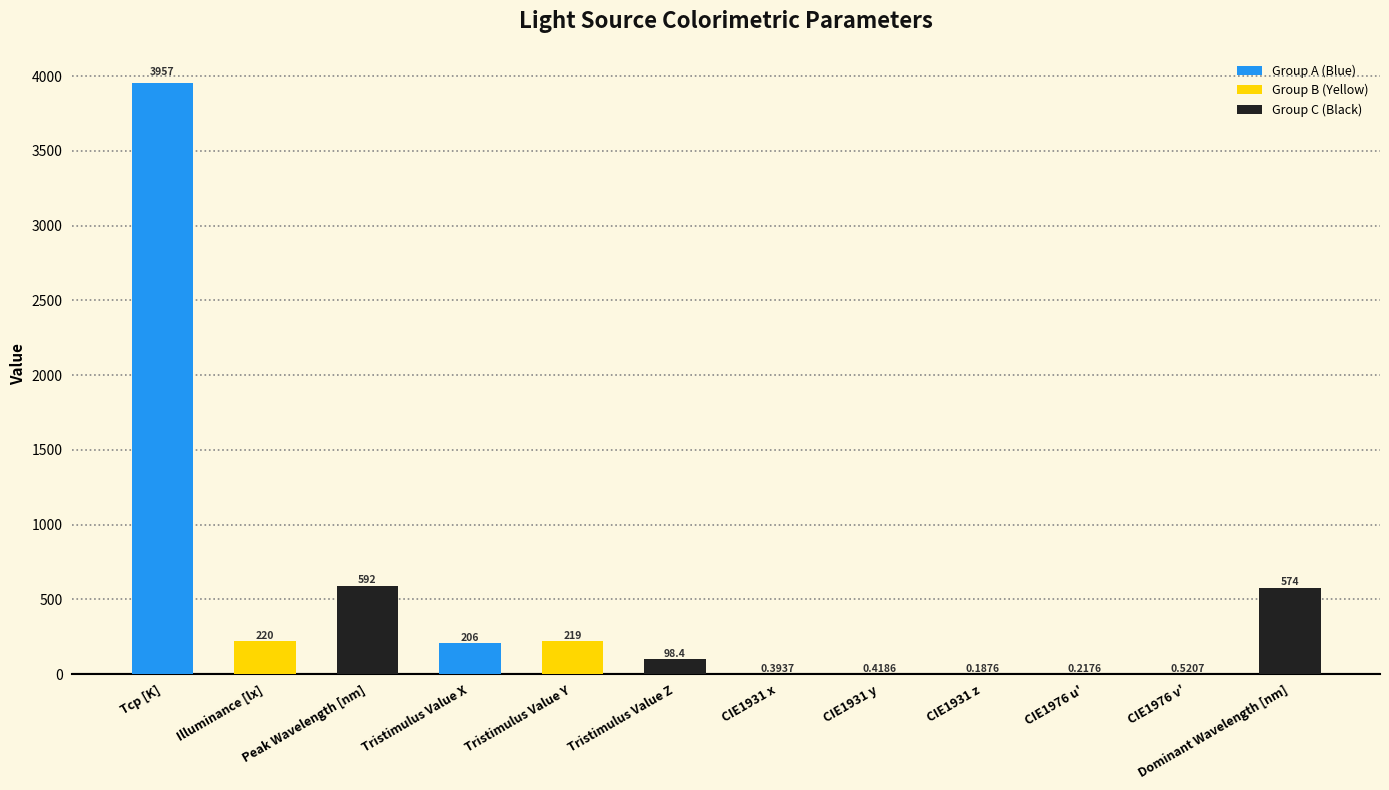

At which label is the value closest to 1978?

Peak Wavelength [nm]